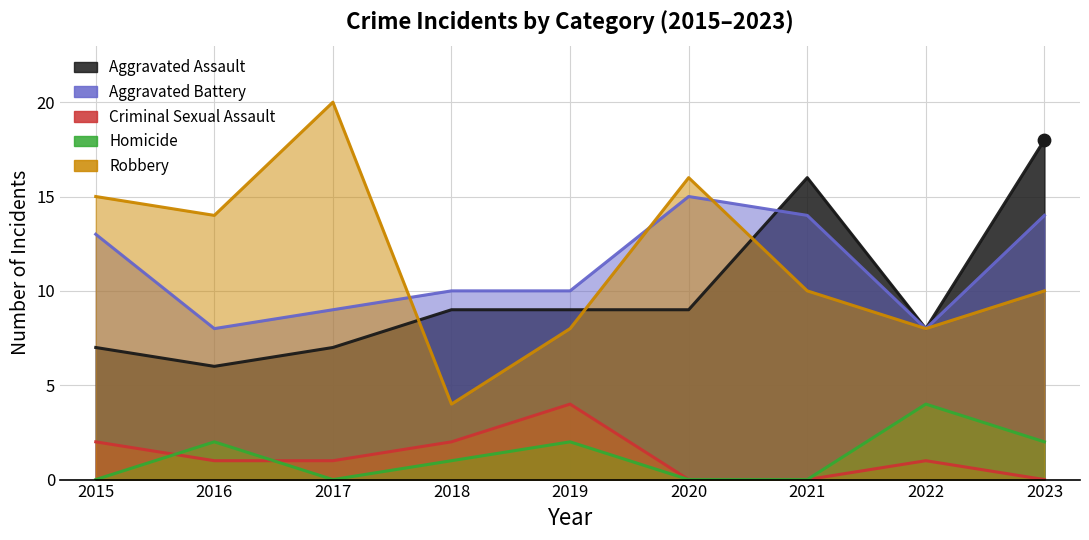

Which series reaches the minimum Y coordinate?

Criminal Sexual Assault